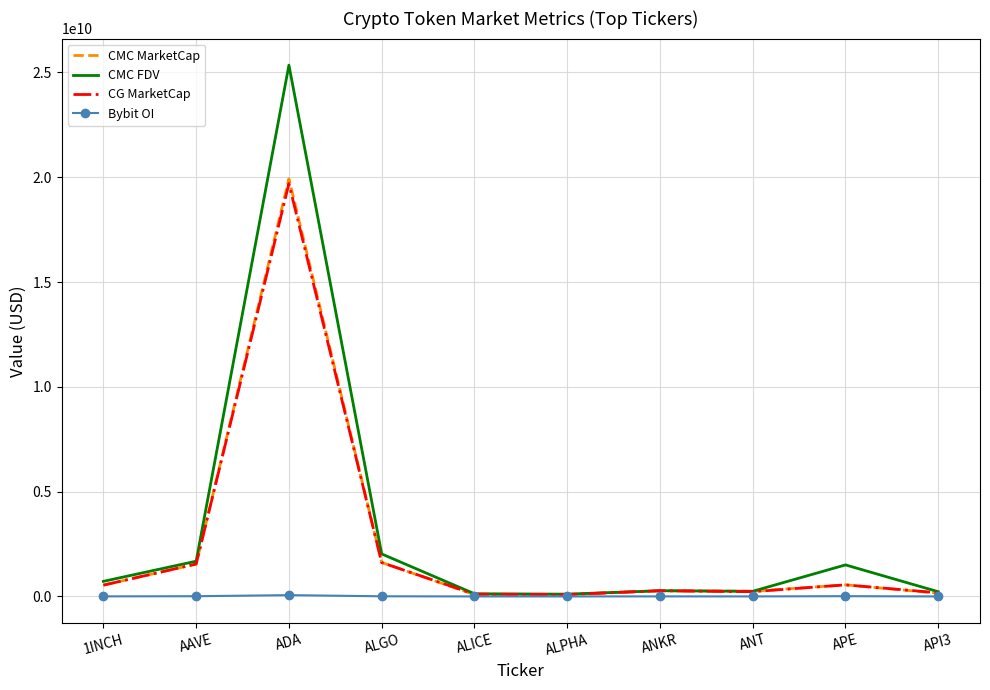

Is it true that CMC FDV equals 1506022282.6 at APE?

True